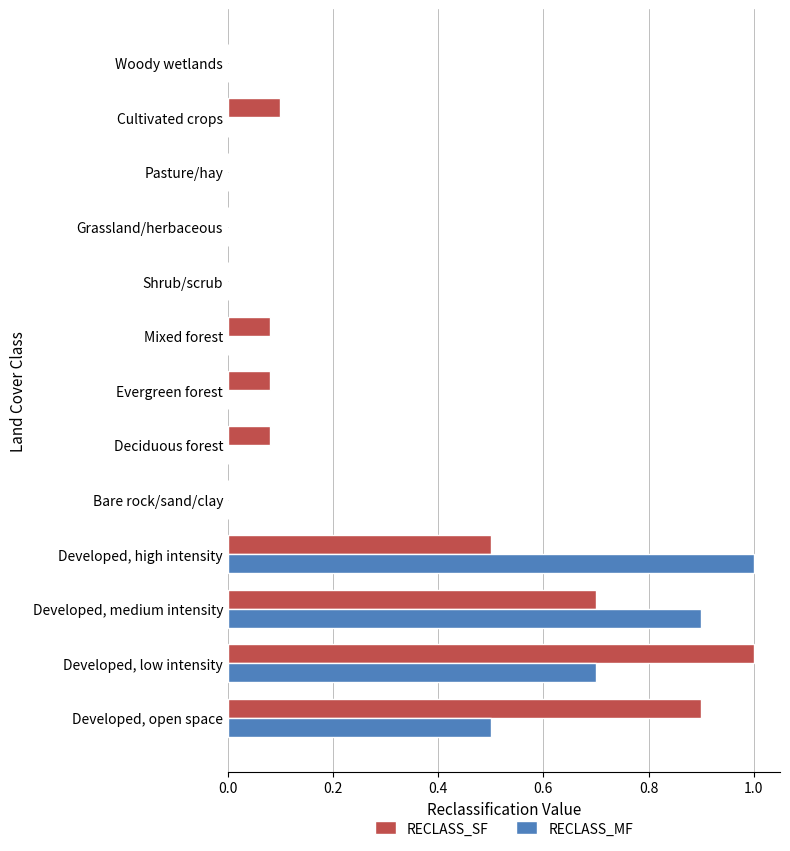

The RECLASS_SF series shows 0.1 at Evergreen forest. True or false?

True